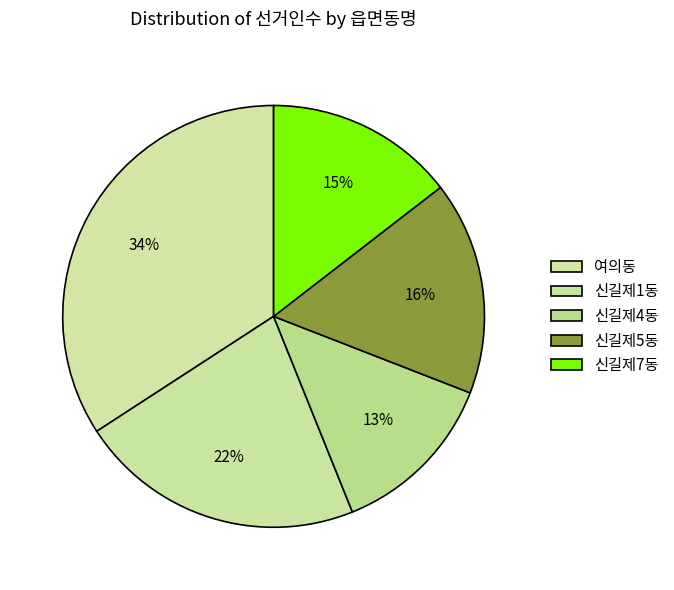

Is it true that 신길제4동 is 13% of the pie?

True